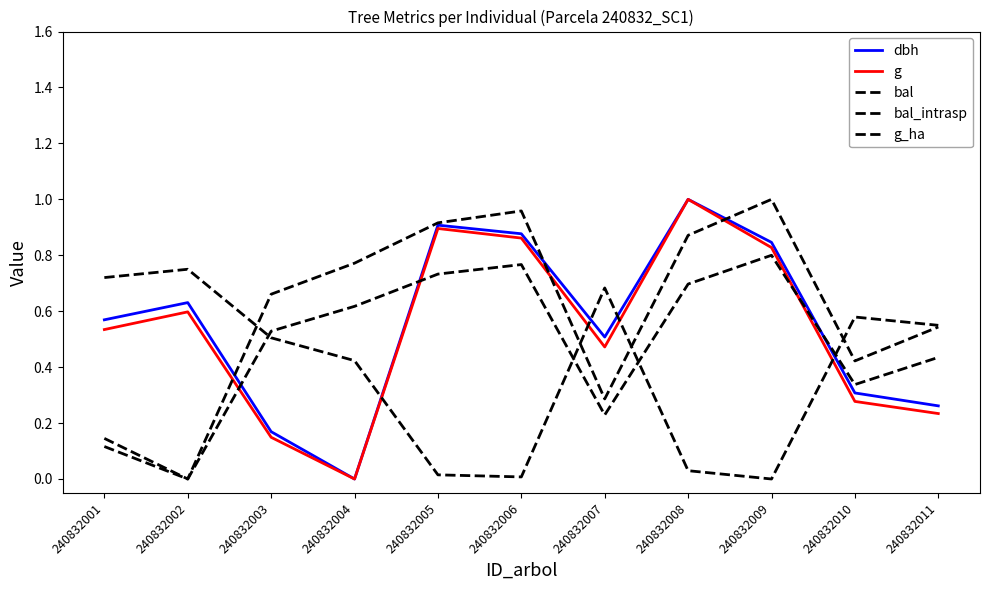

At which category is the sum across all series the highest?

240832008